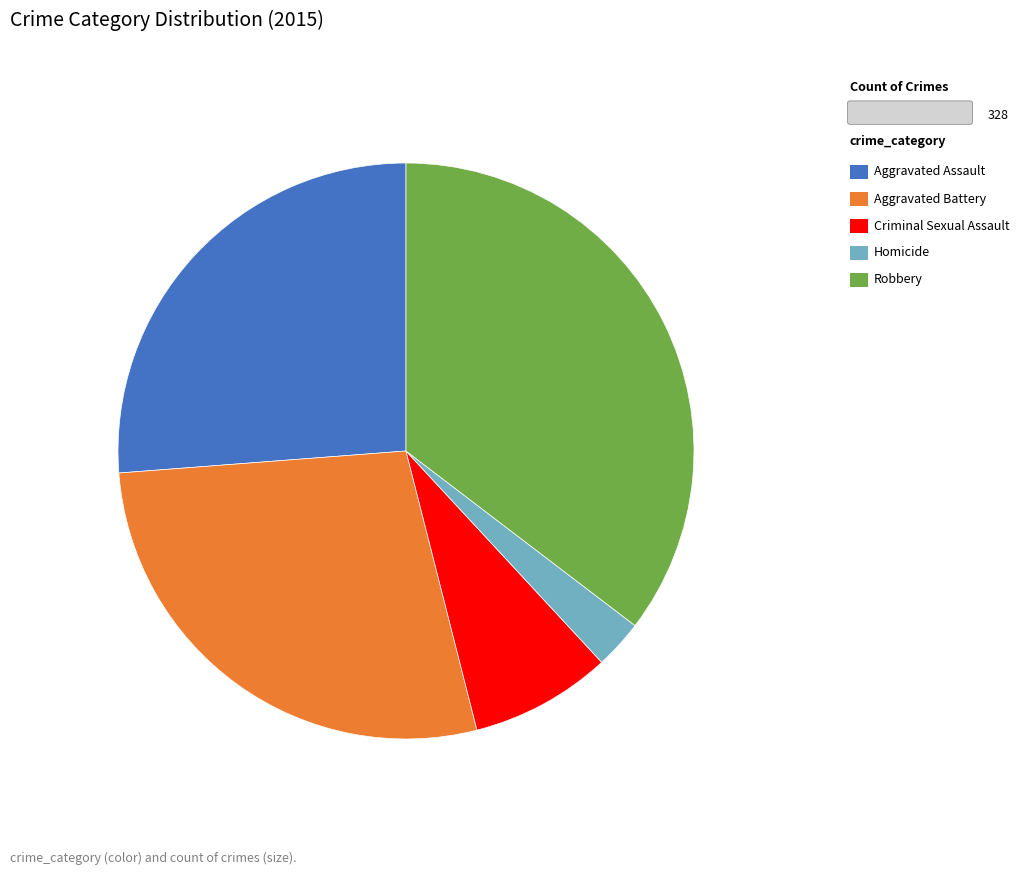

Count the number of slices in the pie.

5